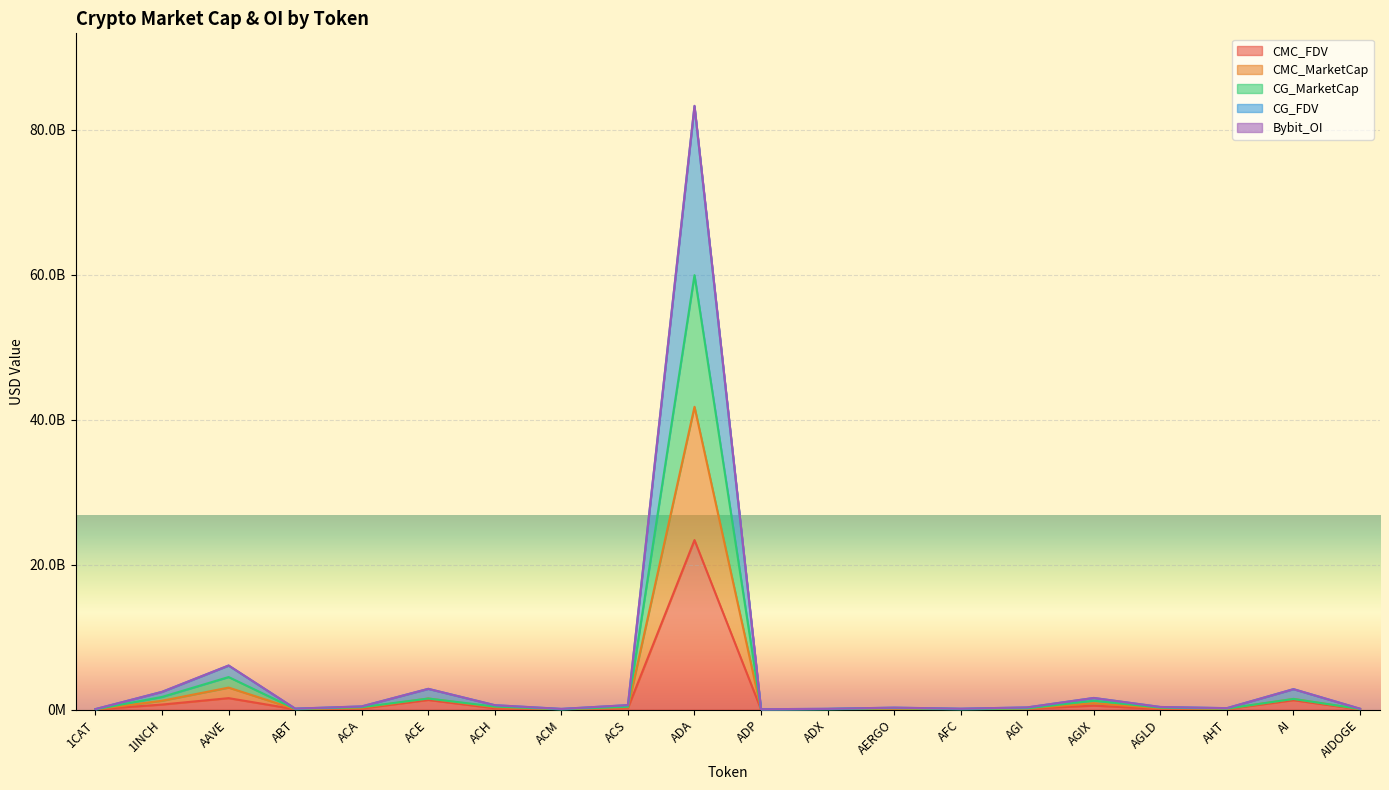

At which label is Bybit_OI closest to 41634731179?

AAVE